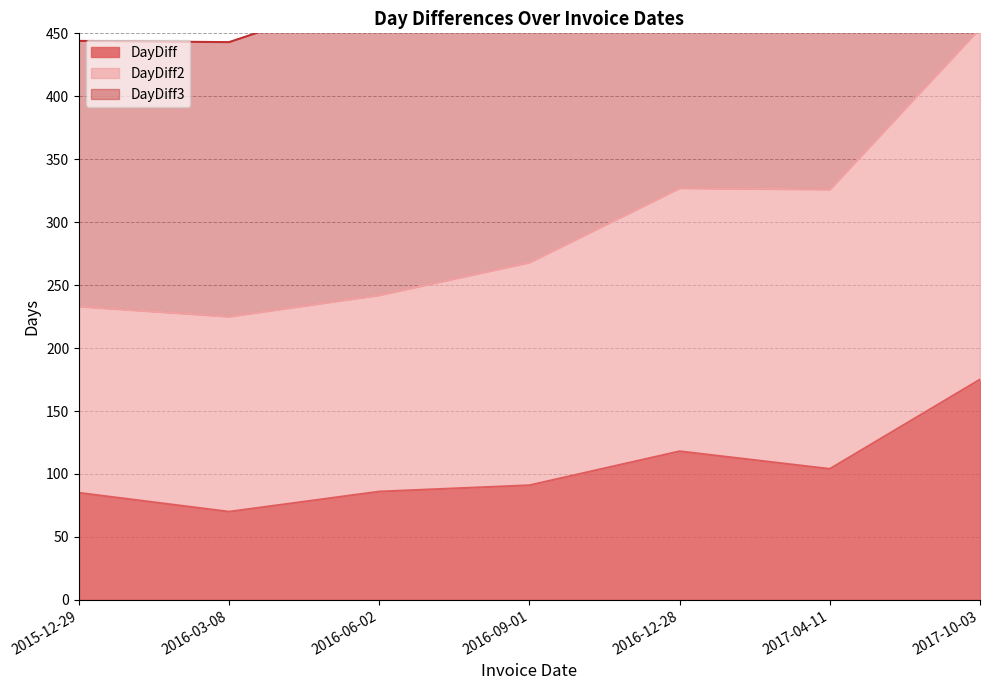

At 2016-12-28, list the series in order from largest to smallest.

DayDiff2, DayDiff3, DayDiff